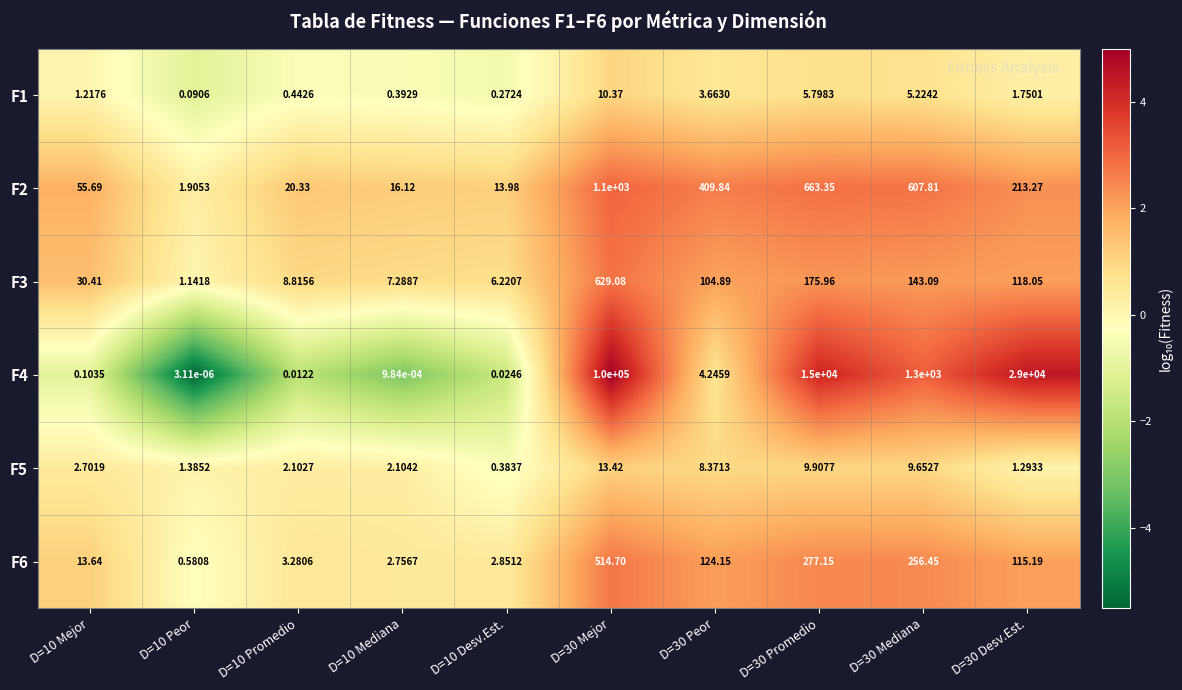

What is the difference between the highest and lowest values at D=10 Promedio?

20.3